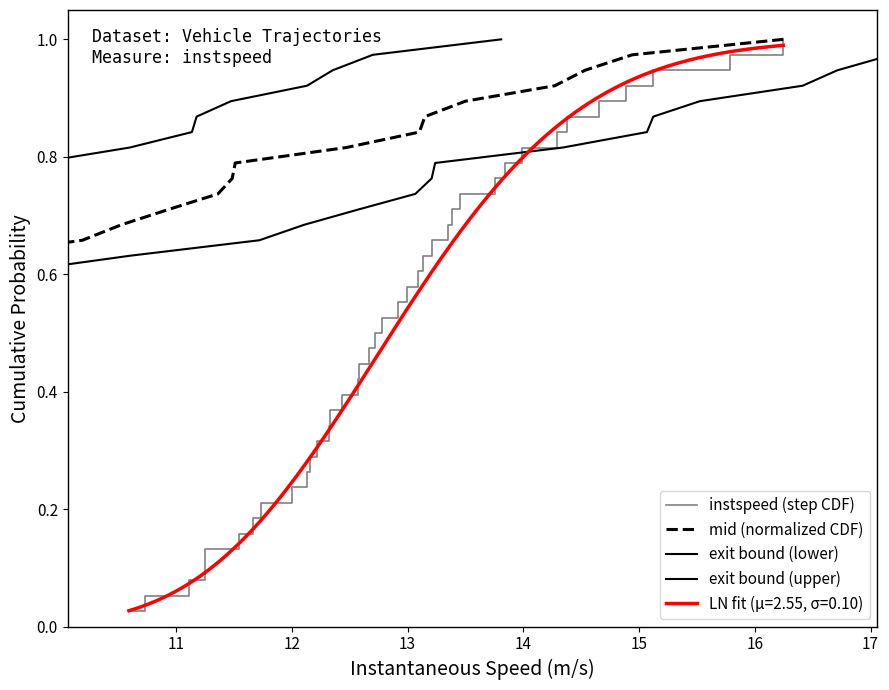

True or false: exit bound (upper) and exit bound (lower) cross at least once.

False